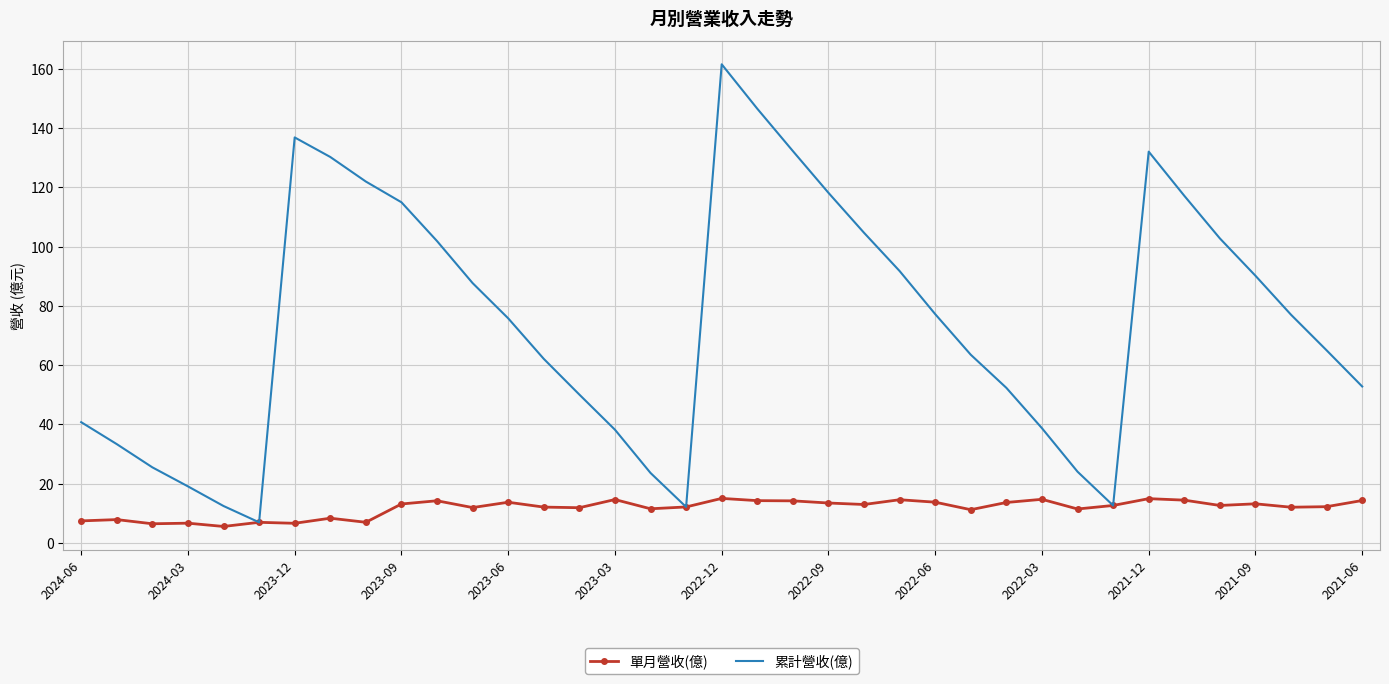

Which series has the largest total across all categories?

累計營收(億)